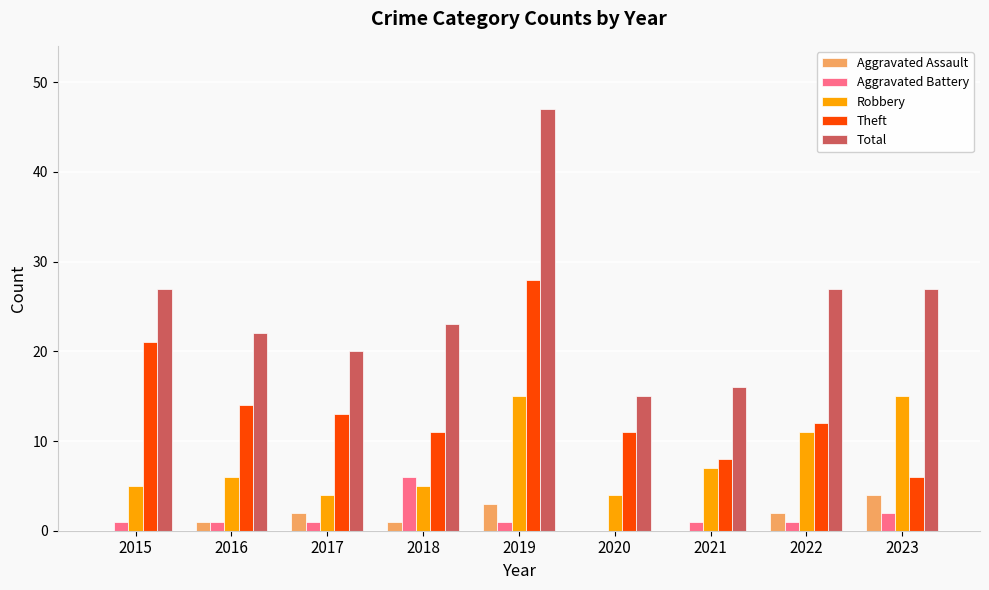

How many groups of bars are there?

9